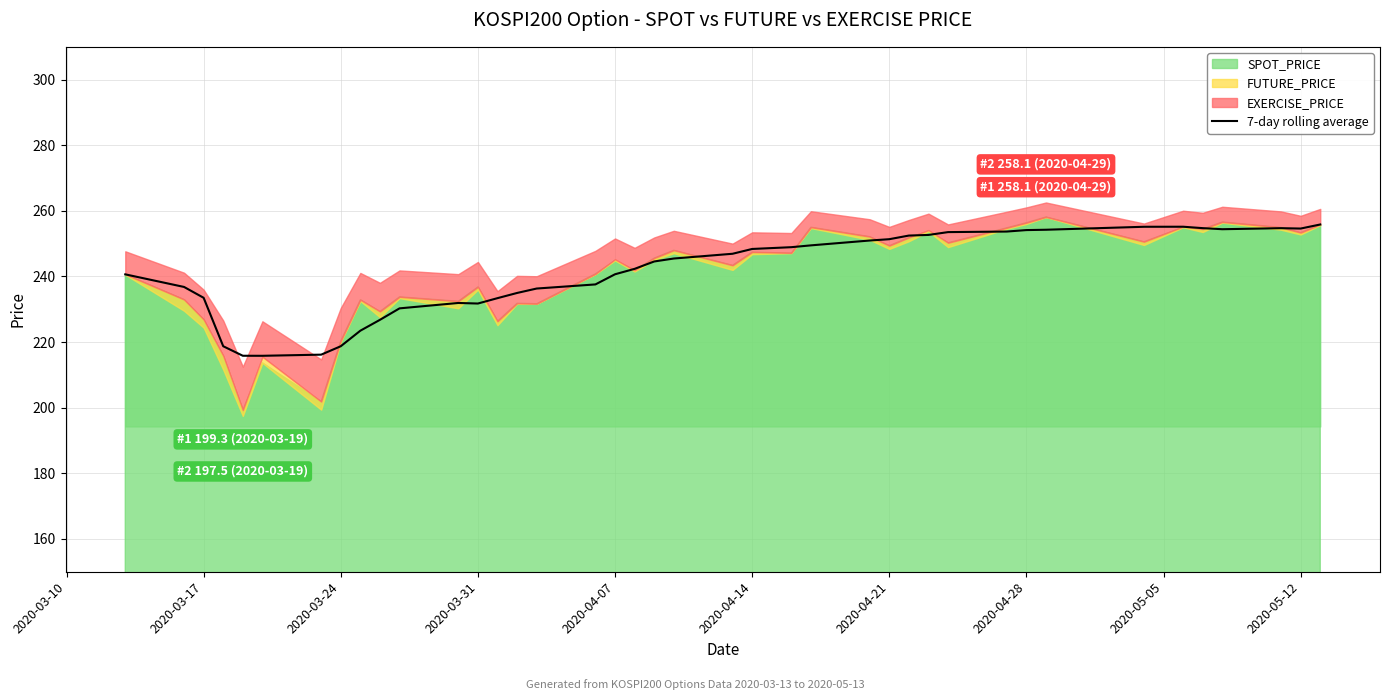

True or false: 7-day rolling average has a value of 424.6 at 2020-04-28.

False